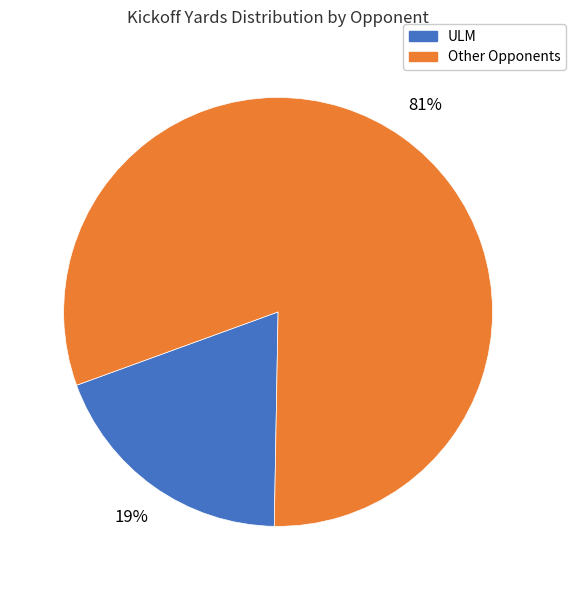

To the nearest percent, what is the difference between the largest and smallest slice percentages?

62%